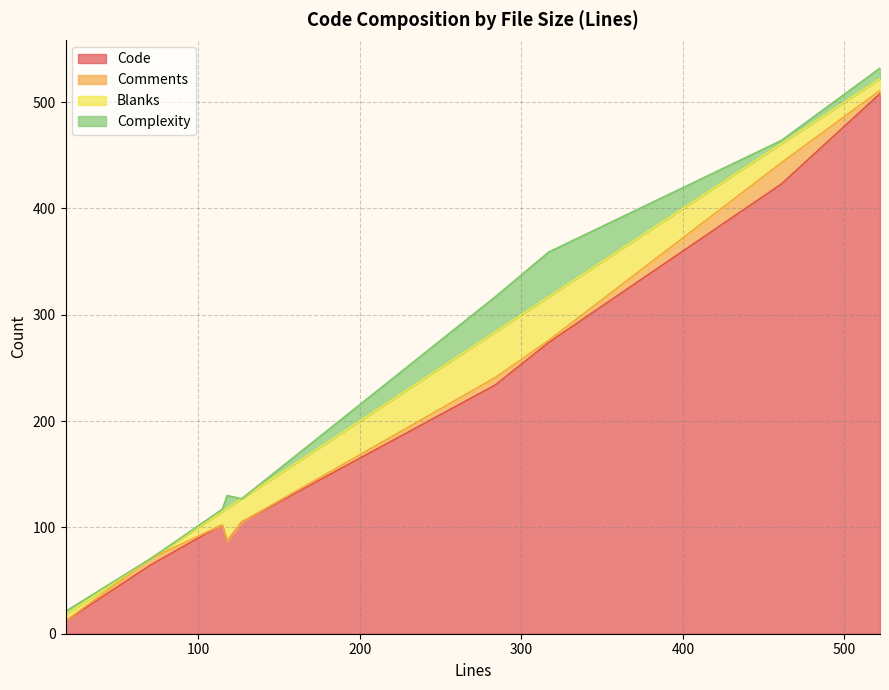

What is the minimum value for Code?

12